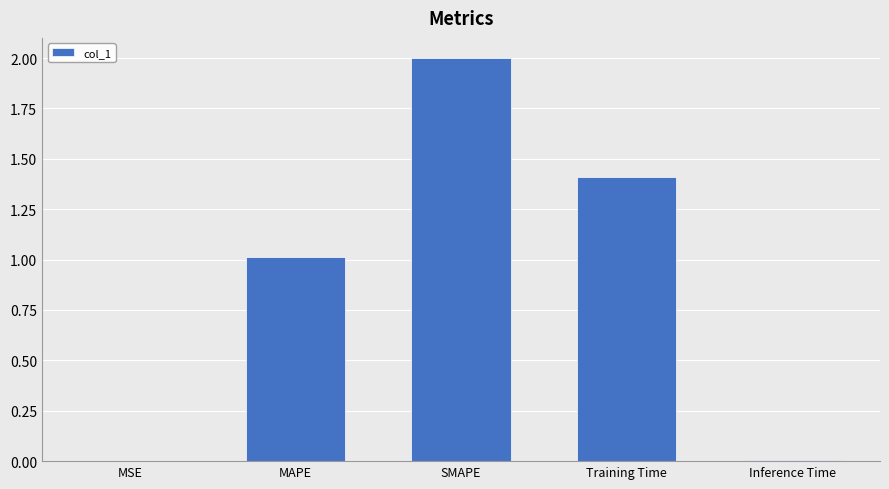

What is the sum of all values?

4.4